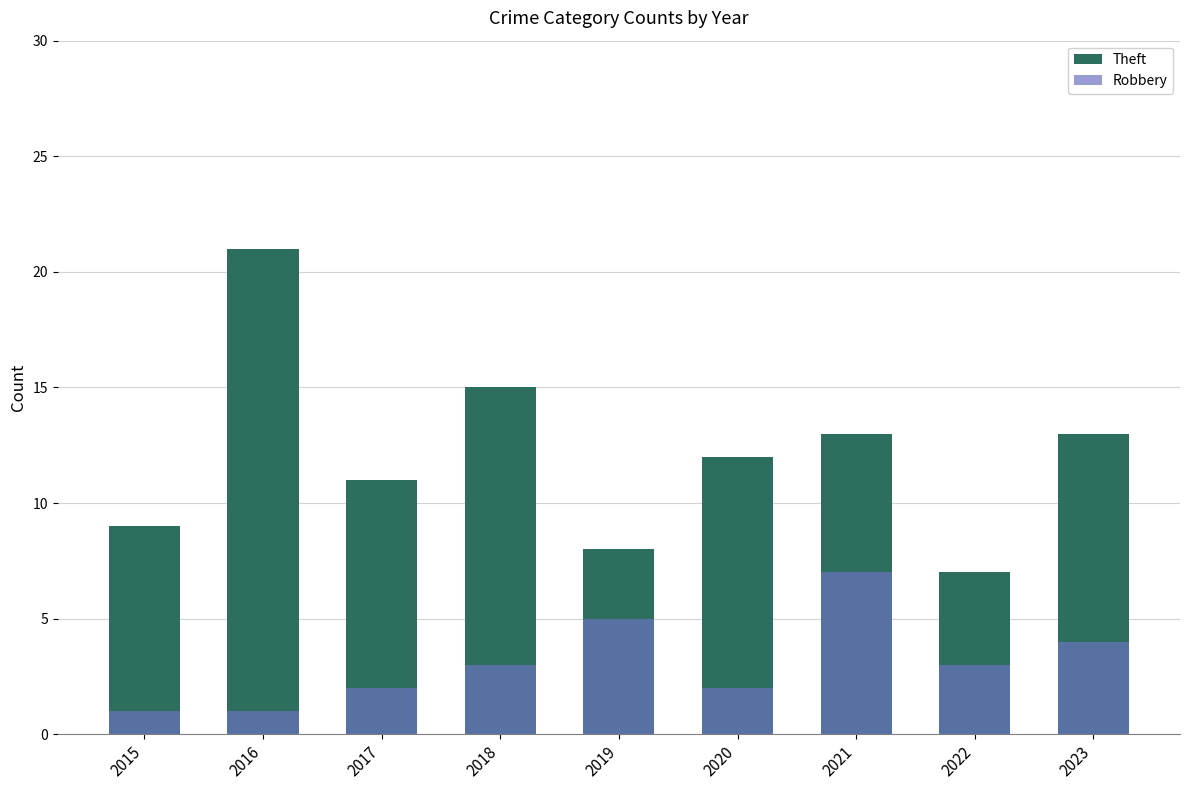

True or false: Theft has a value of 13 at 2021.

True